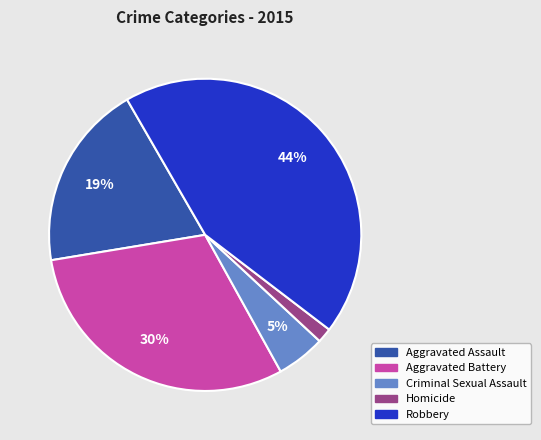

Count the number of slices in the pie.

5